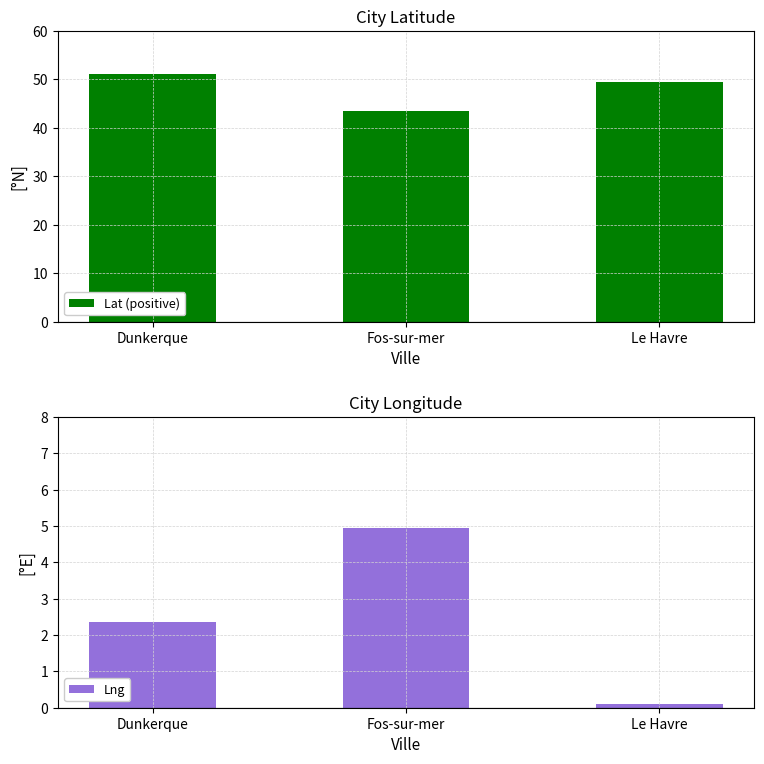

What is the lowest value of the Lng series?

0.1